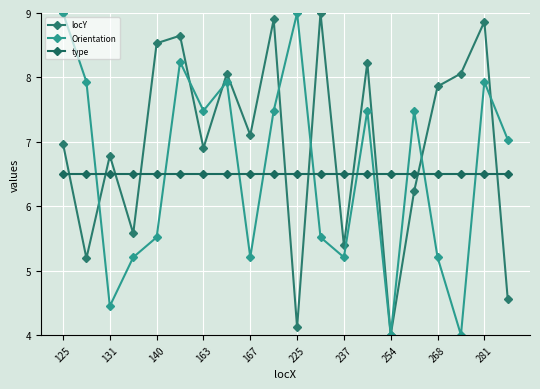

At how many categories does at least one series exceed 5?

20